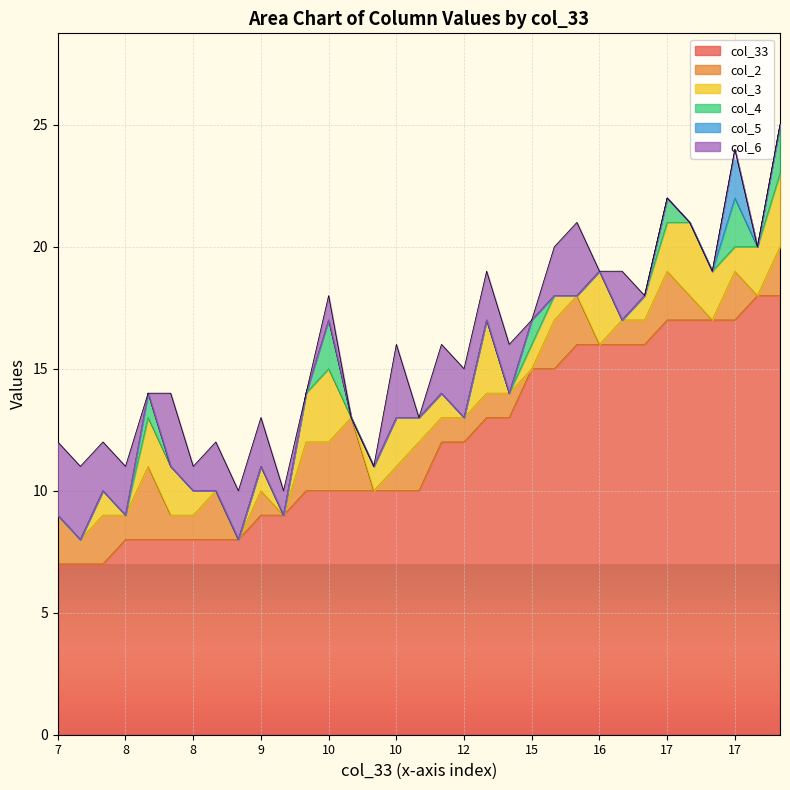

What is the maximum value for col_4?

2